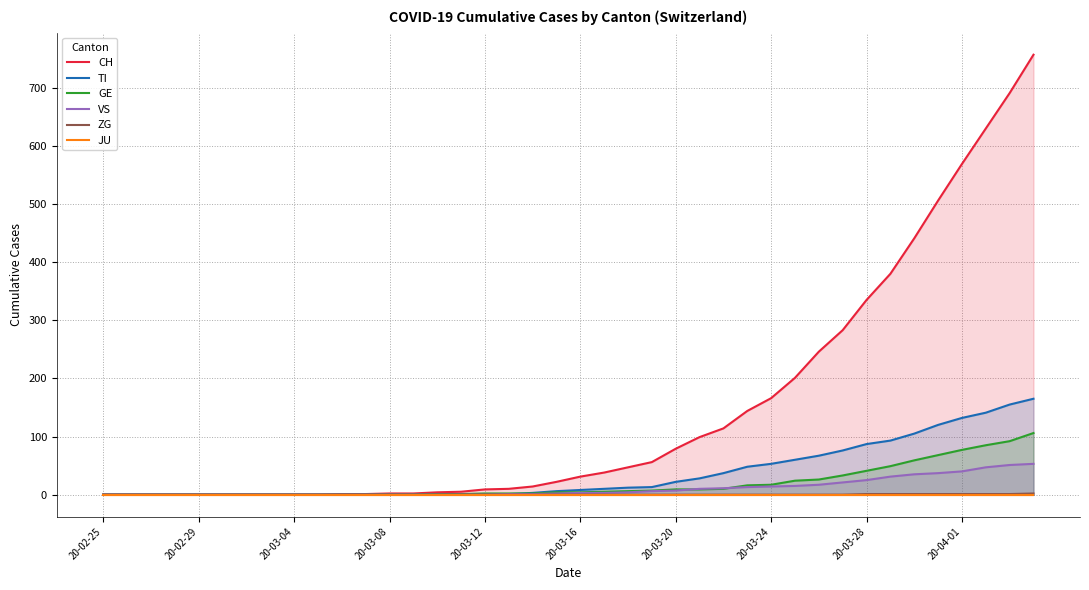

True or false: GE and ZG intersect in this chart.

False